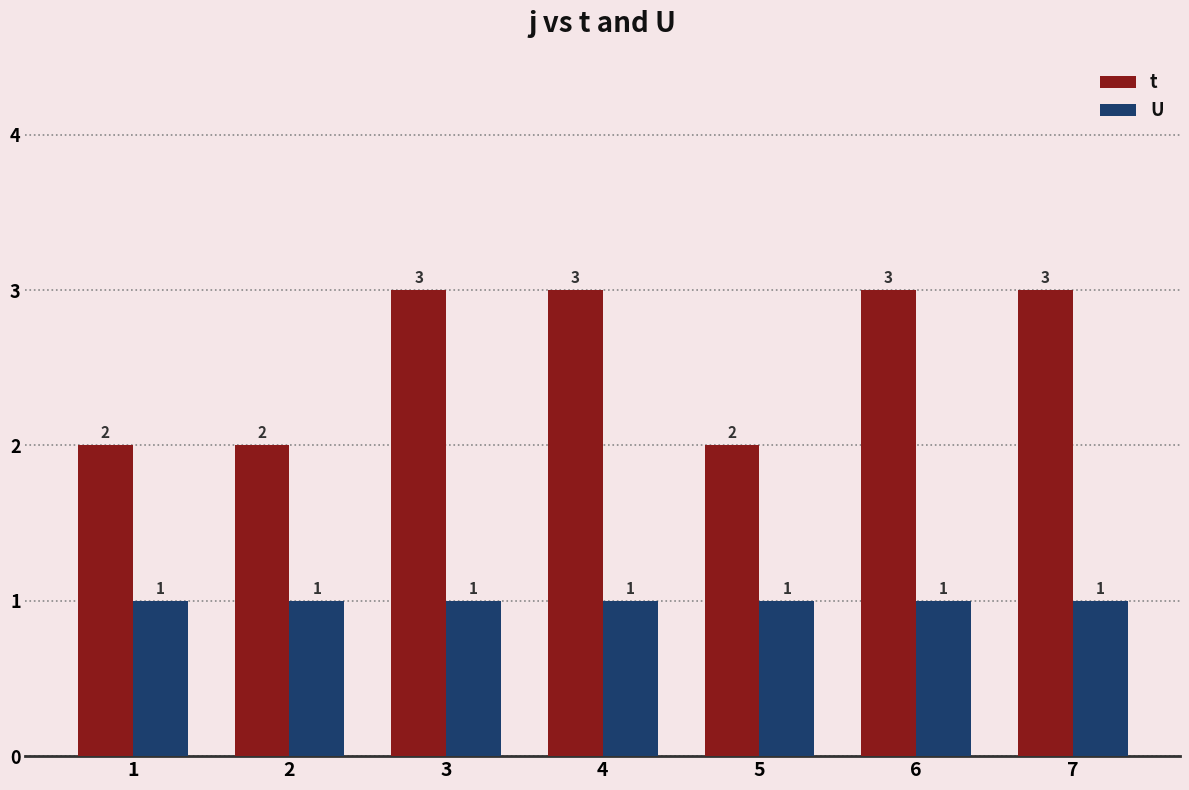

Reading left to right, extract all data points from this chart.

t: 1=2	2=2	3=3	4=3	5=2	6=3	7=3
U: 1=1	2=1	3=1	4=1	5=1	6=1	7=1